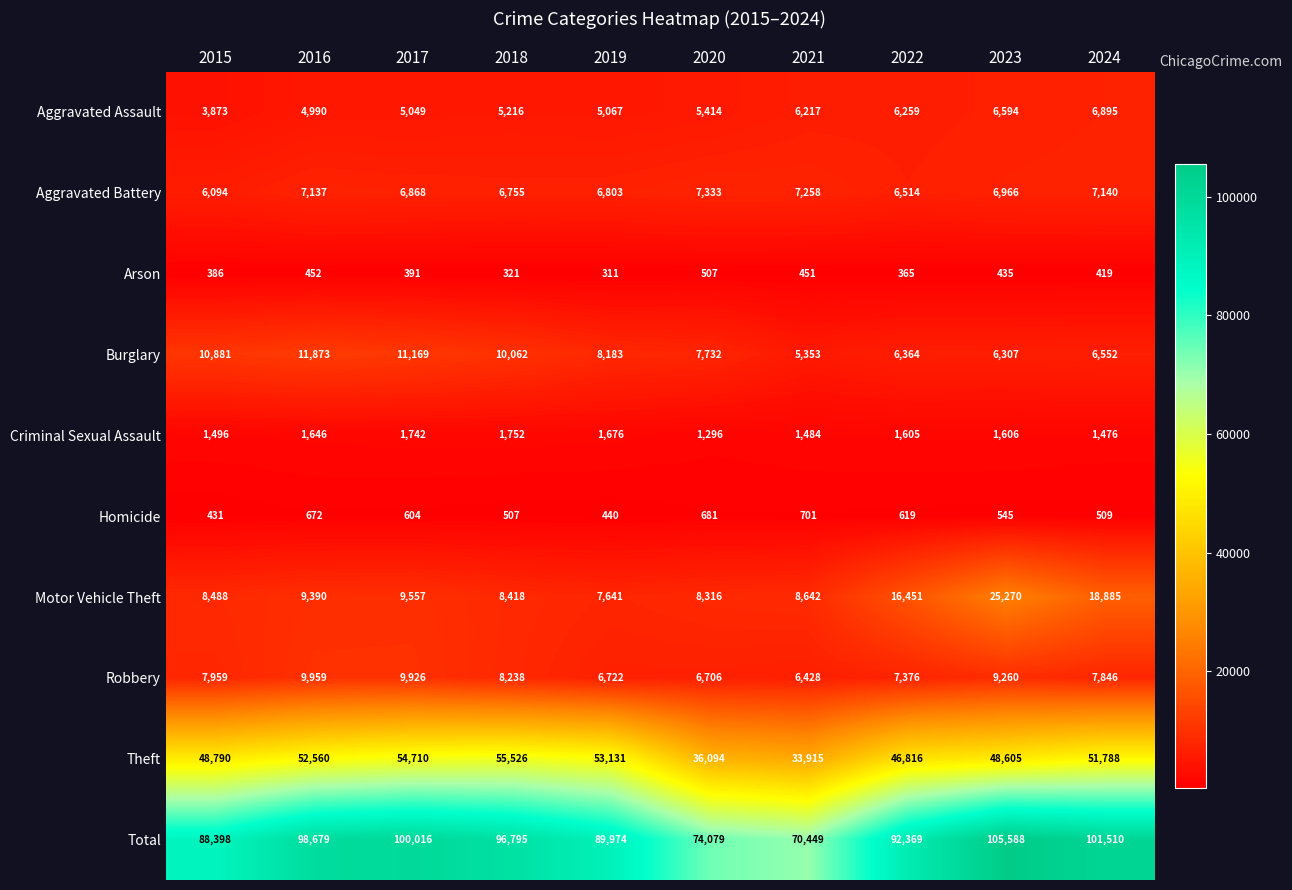

What value does the Total series have at 2017, to the nearest 50?

100000